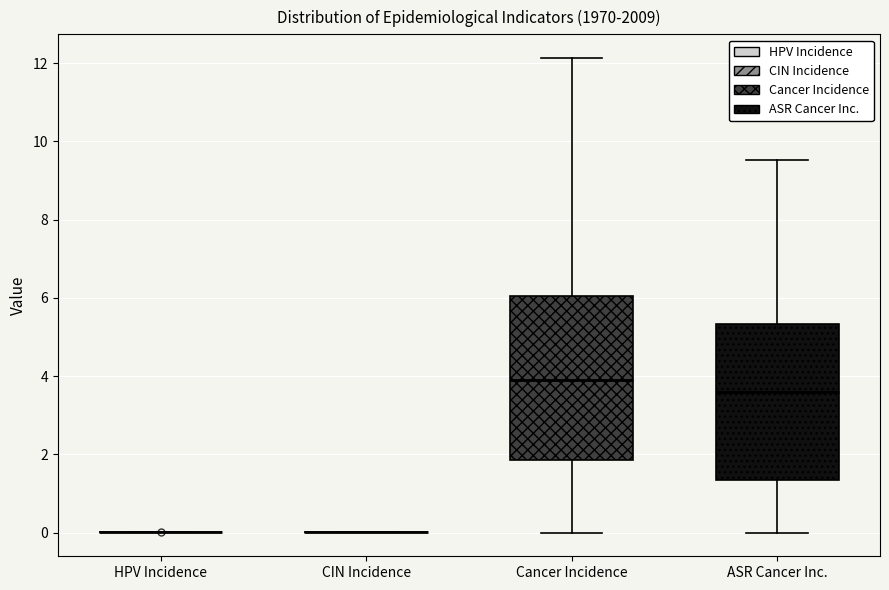

Reading left to right, transcribe this box plot: for each box, give where its median line is, the range the box spans, and where its two whiskers end, as read against the y-axis. The values are not printed on the chart, so give them approximately, as read against the axis.

HPV Incidence: box collapsed to a line at 0.0, whiskers 0.0 to 0.0
CIN Incidence: box collapsed to a line at 0.0, whiskers 0.0 to 0.0
Cancer Incidence: median 3.8, box 1.8 to 6.0, whiskers 0.0 to 12.2
ASR Cancer Inc.: median 3.6, box 1.4 to 5.4, whiskers 0.0 to 9.6